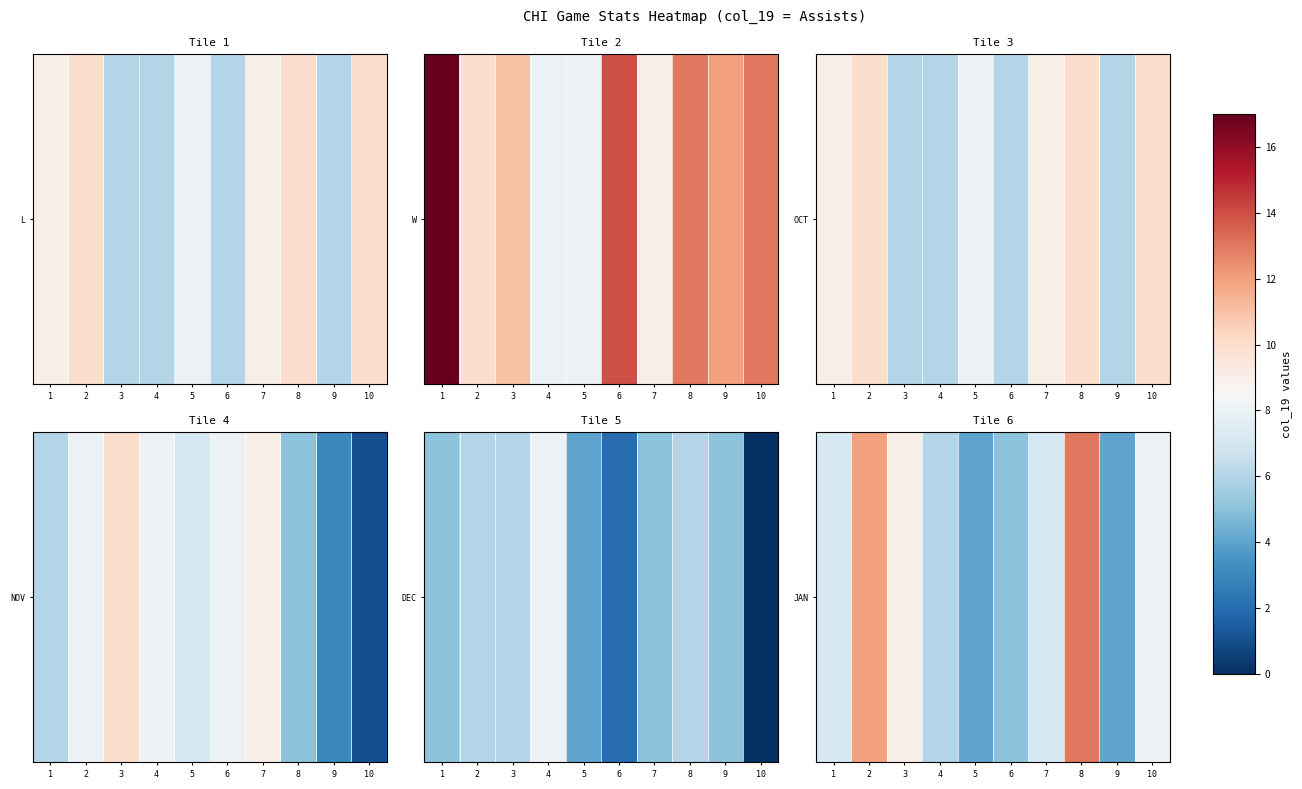

Which label corresponds to the largest value in the chart?

8